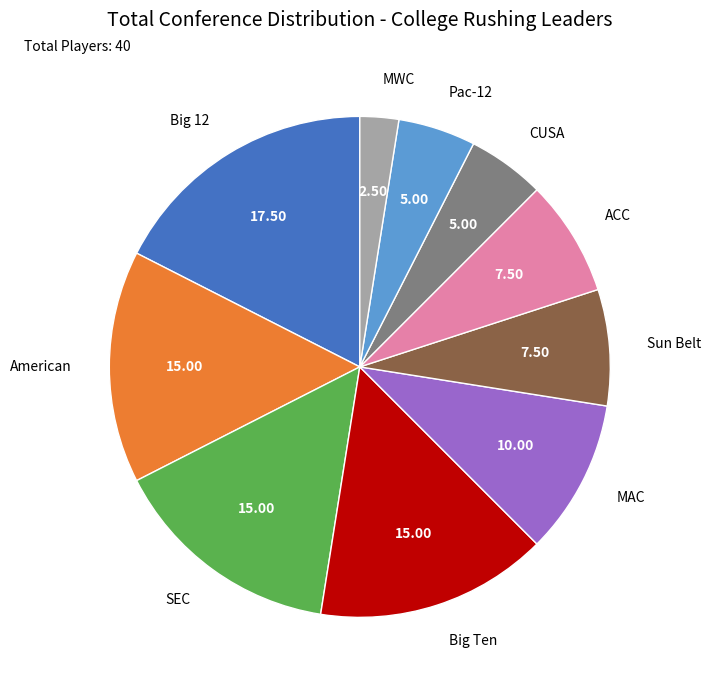

What is the ratio of the value at Pac-12 to the value at Big Ten?

0.3